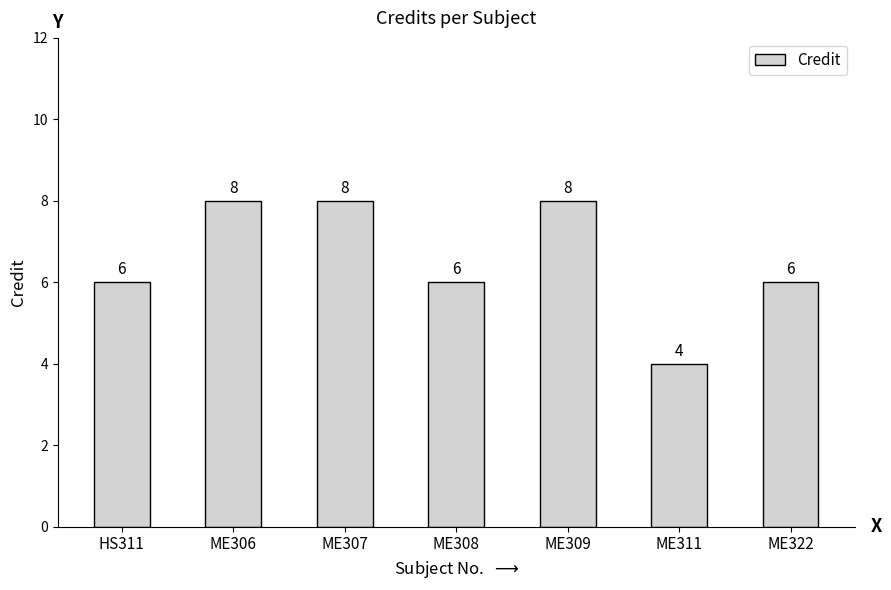

Reading left to right, transcribe all the data shown in this chart.

HS311=6	ME306=8	ME307=8	ME308=6	ME309=8	ME311=4	ME322=6